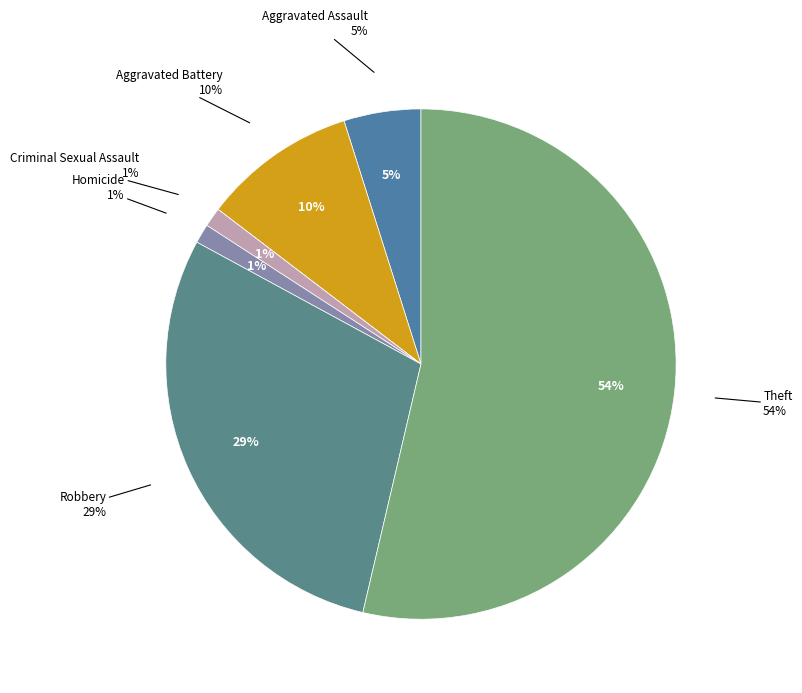

What percentage is the Aggravated Assault slice, to the nearest percent?

5%